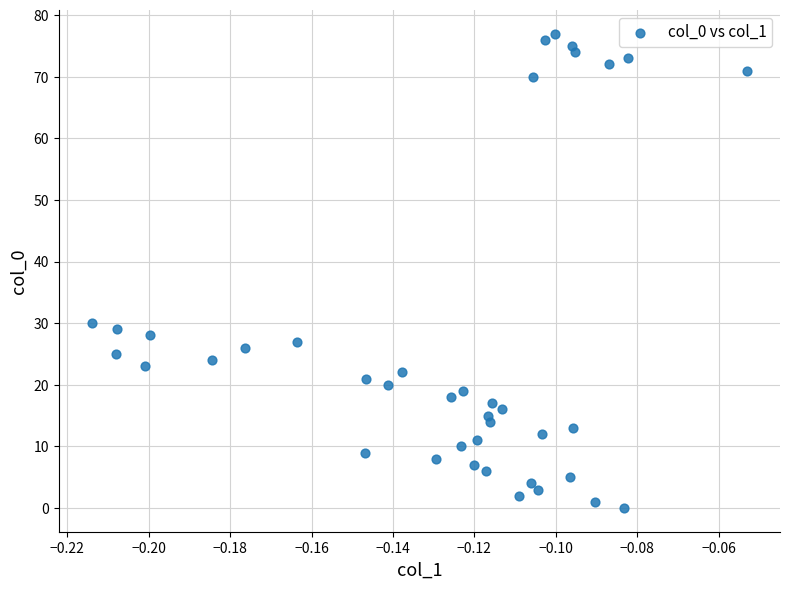

What Y value in the scatter plot is closest to 38?

30